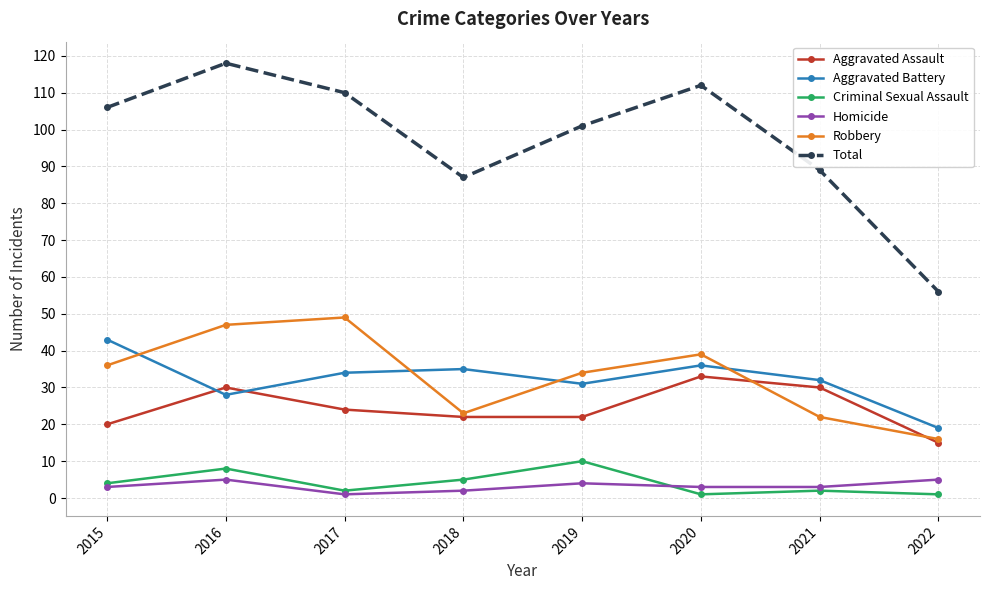

What is the difference between the maximum and minimum values in the Aggravated Assault series?

18